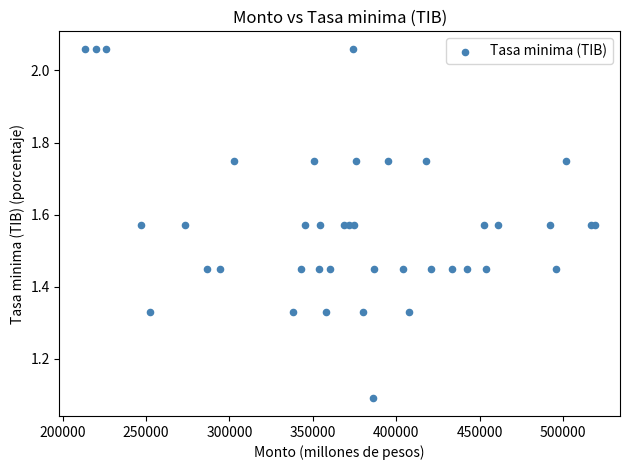

What Y value in the scatter plot is closest to 1?

1.1